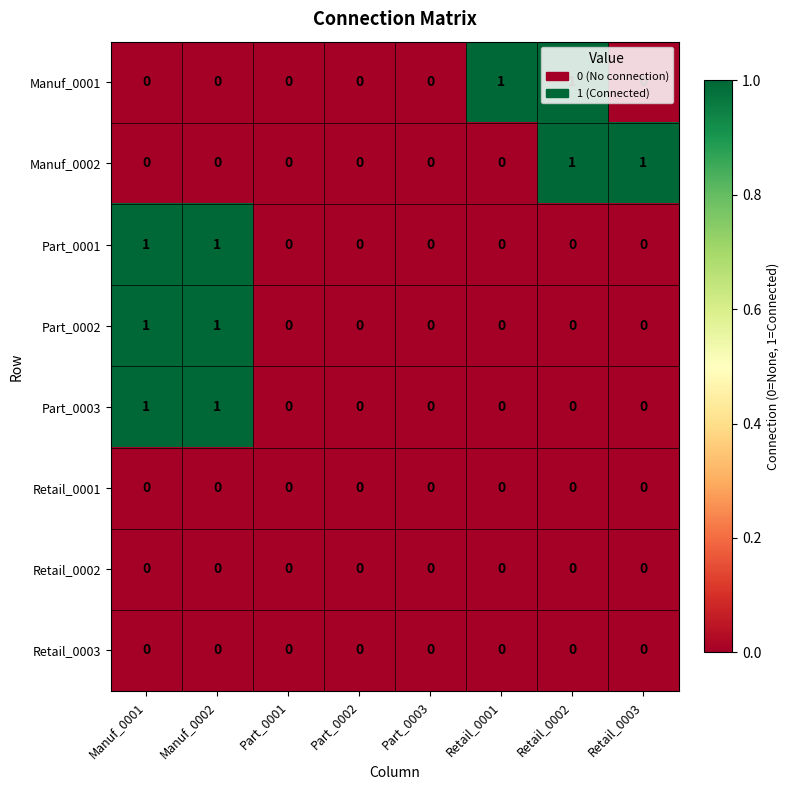

What is the difference between the highest and lowest values at Manuf_0002?

1